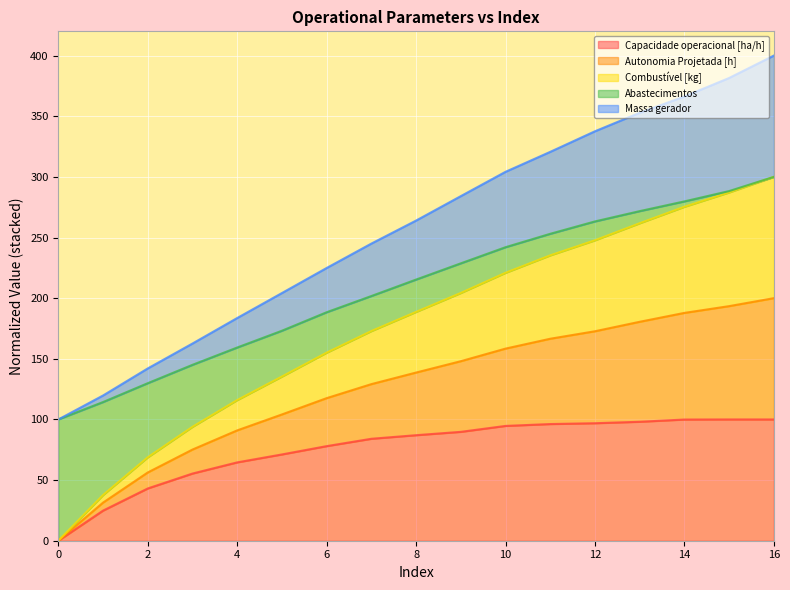

What is the highest value of the Capacidade operacional [ha/h] series?

100.0